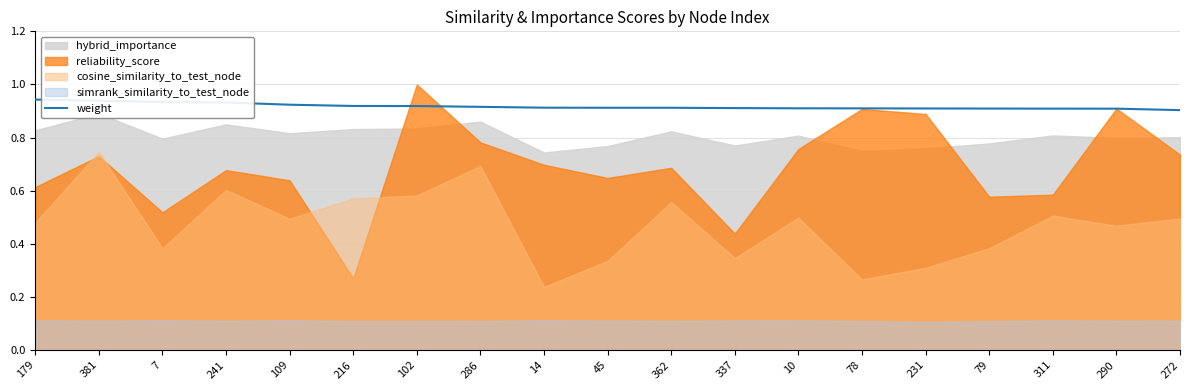

The value of weight at 14 is 0.4. True or false?

False